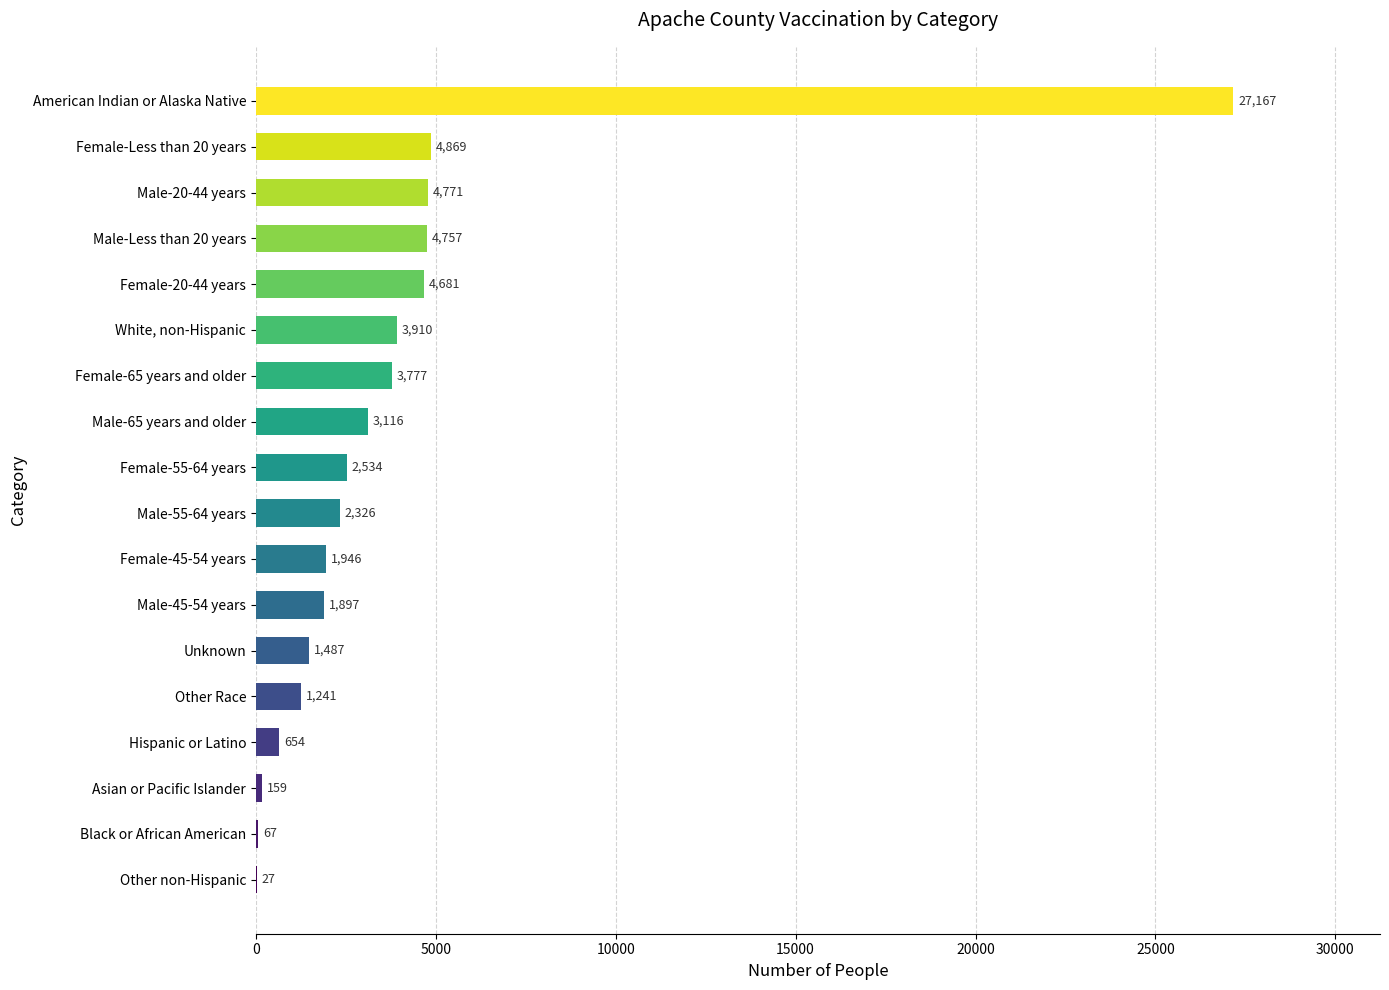

What is the sum of the values at Male-65 years and older and Male-55-64 years?

5442